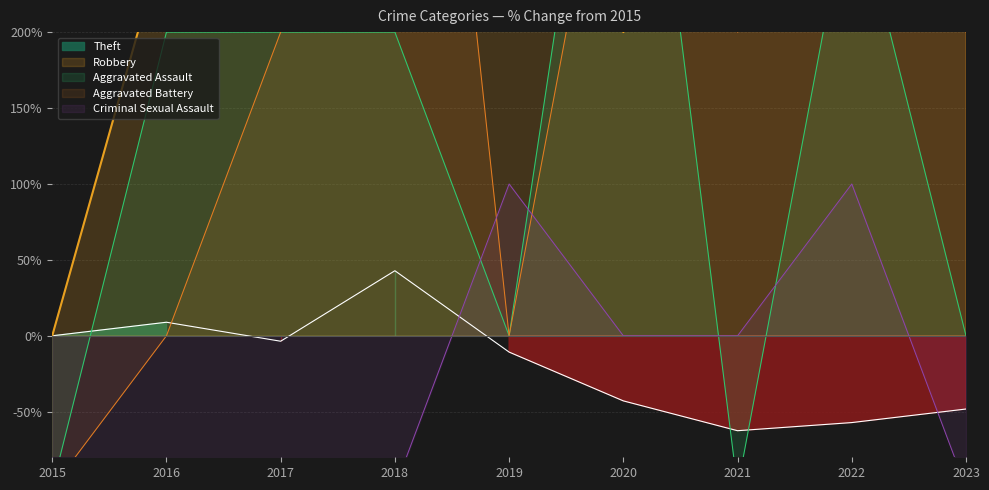

At which label does Aggravated Battery reach its peak?

2018